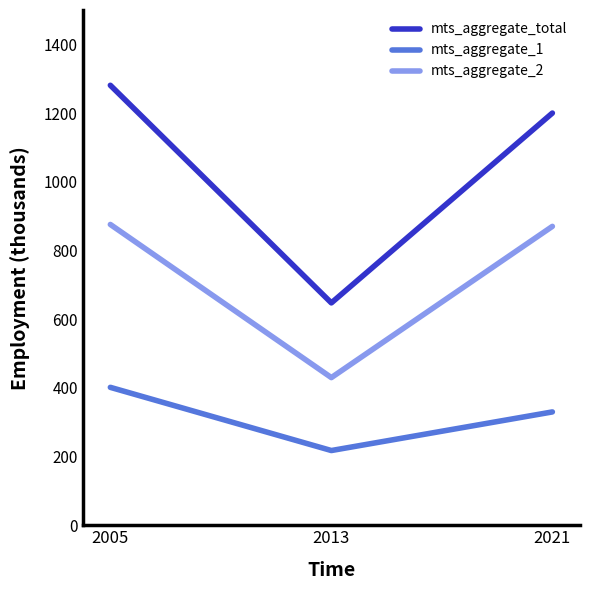

Which category has the highest value in the mts_aggregate_1 series?

2005